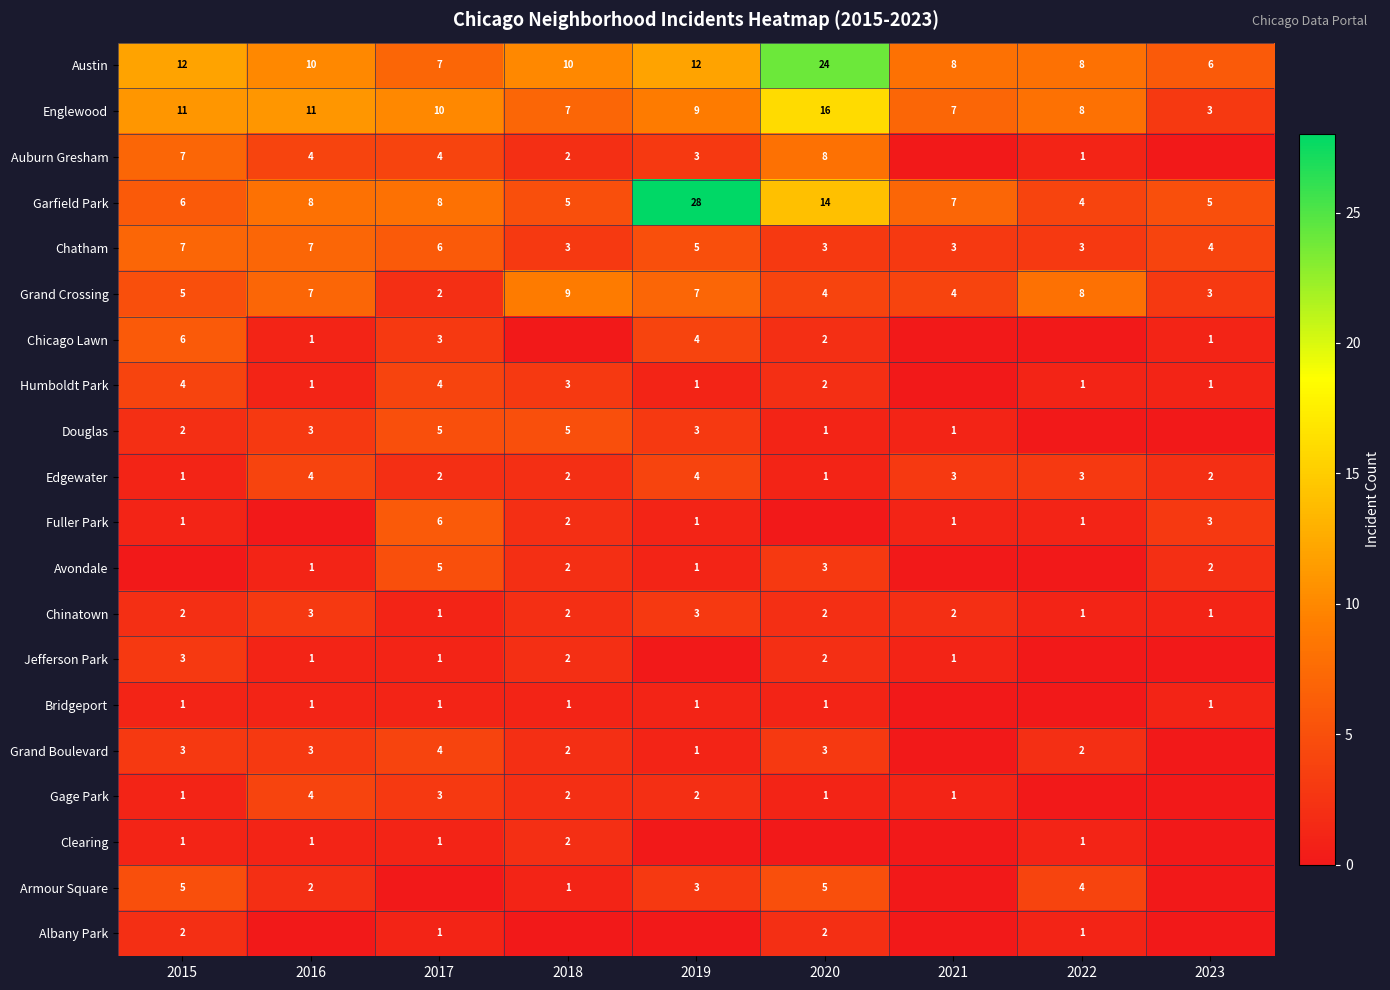

What is the sum of the Garfield Park values at 2017 and 2022?

12